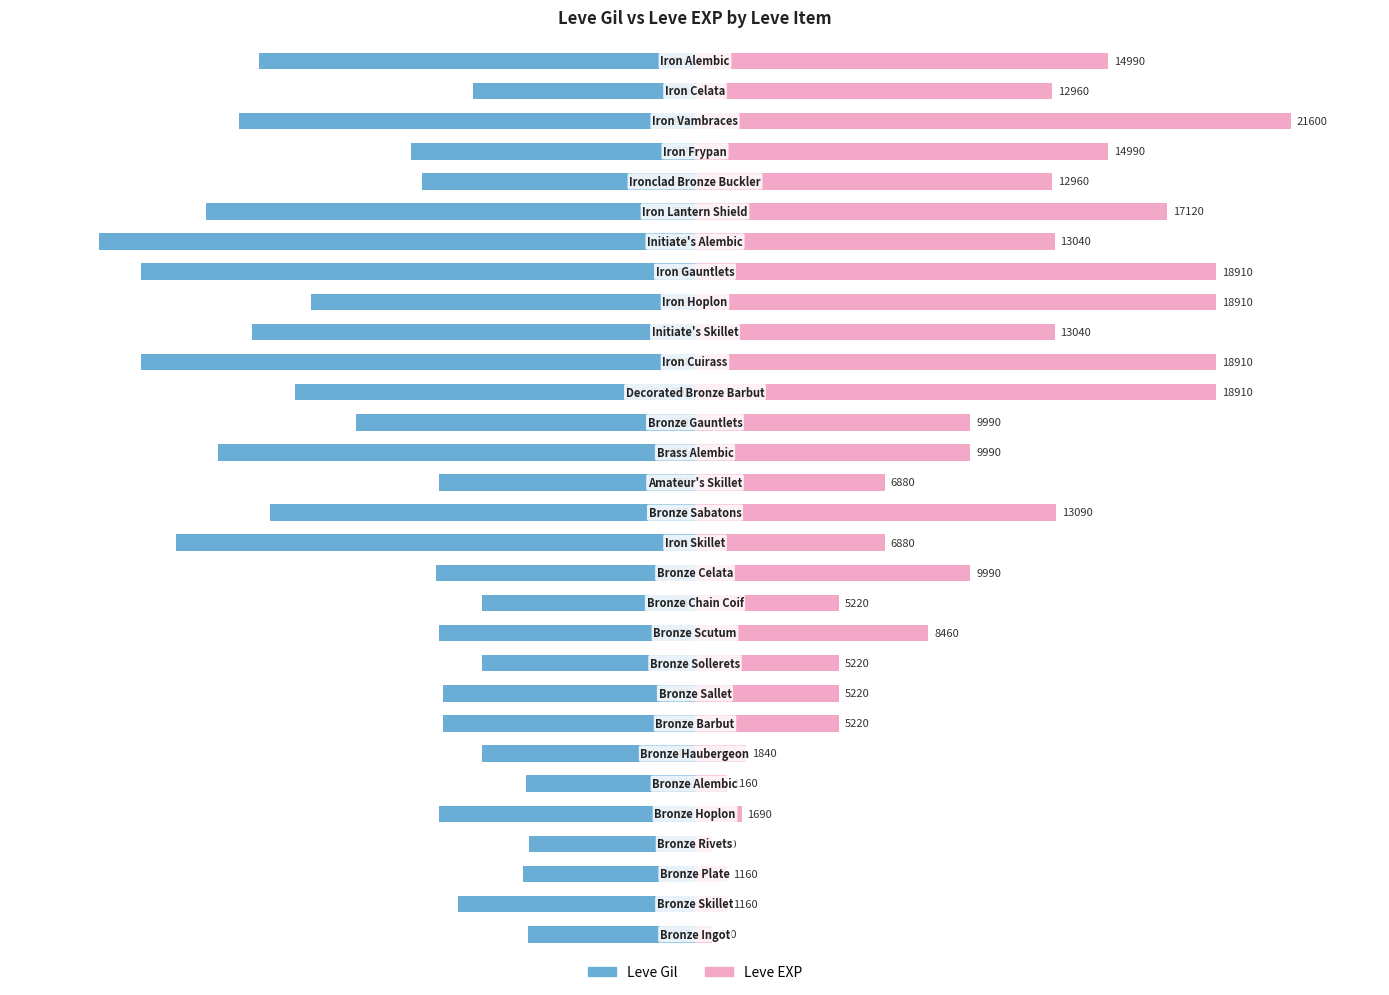

Are the bars horizontal?

Yes